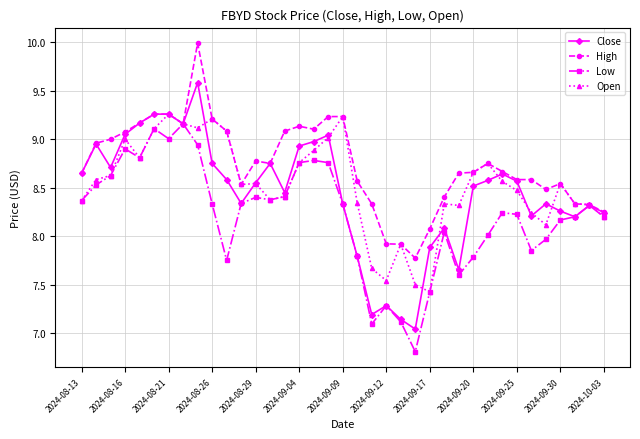

Which series has the largest total across all categories?

High